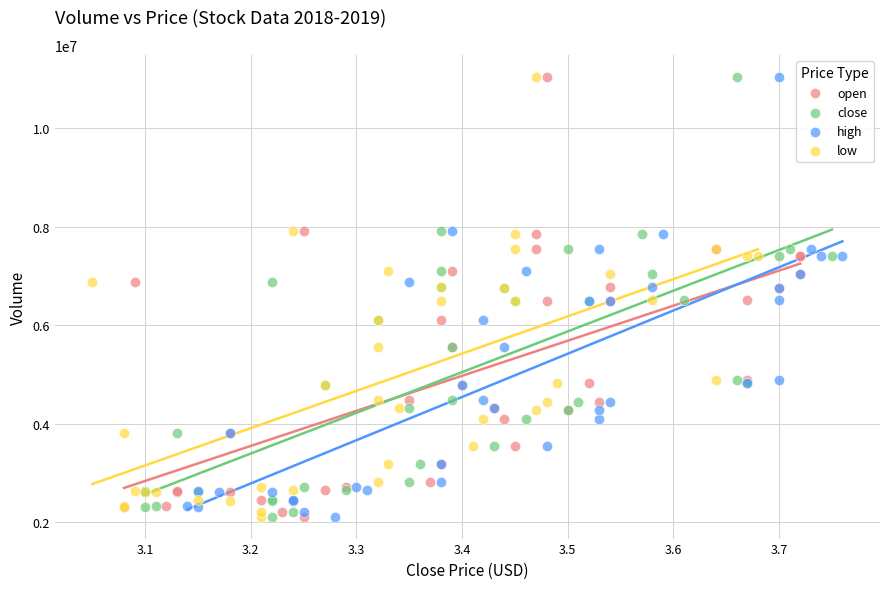

What are all the series names shown in the legend?

open, close, high, low